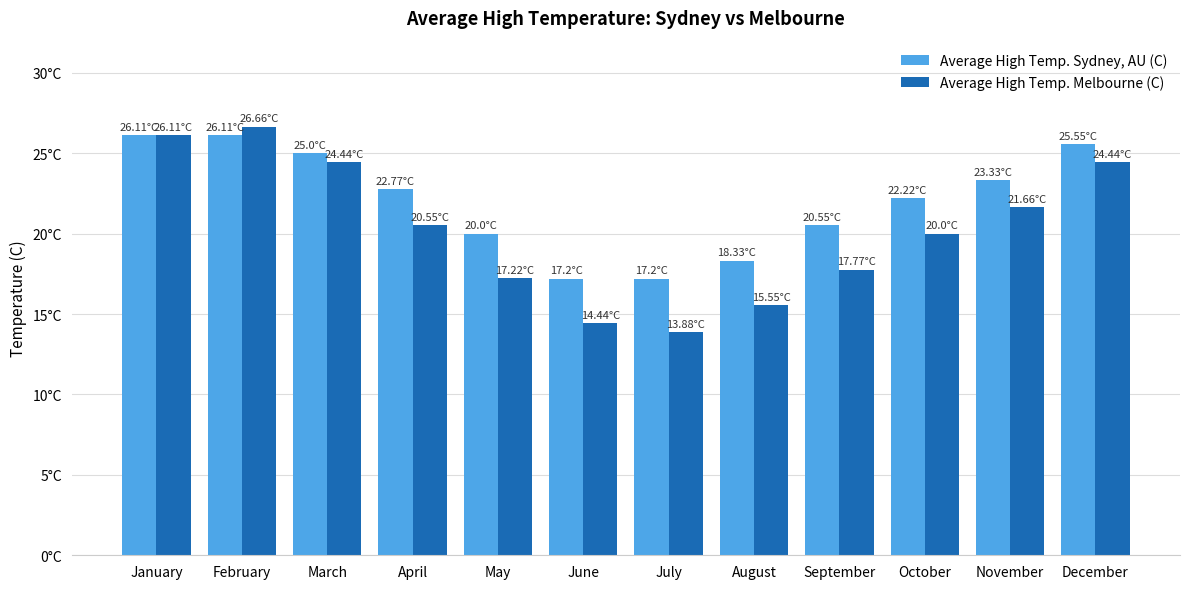

What are all the series names shown in the legend?

Average High Temp. Sydney, AU (C), Average High Temp. Melbourne (C)